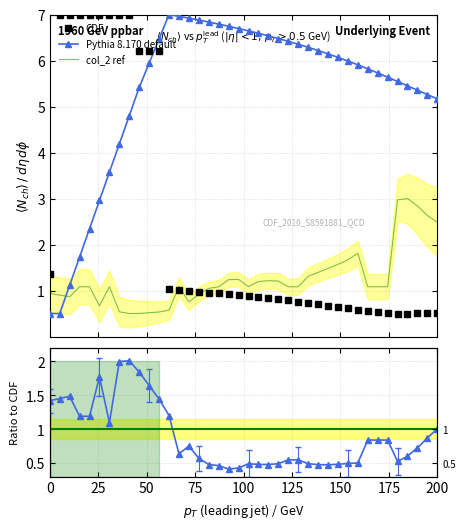

What is the minimum value for col_2 ref?

0.5